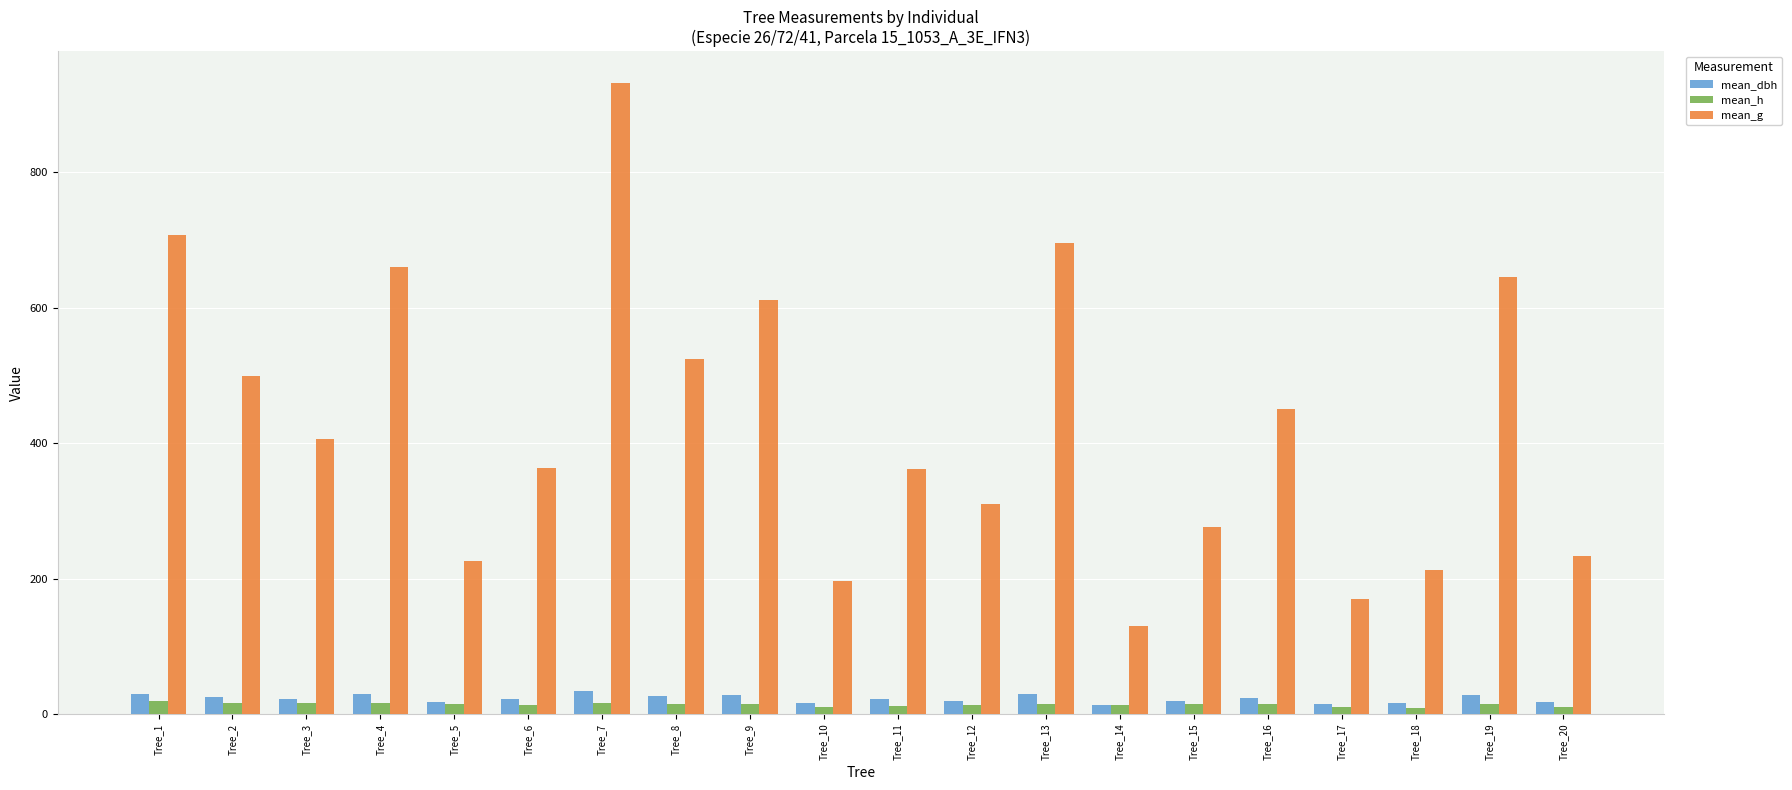

Read the mean_h value at Tree_4.

16.0